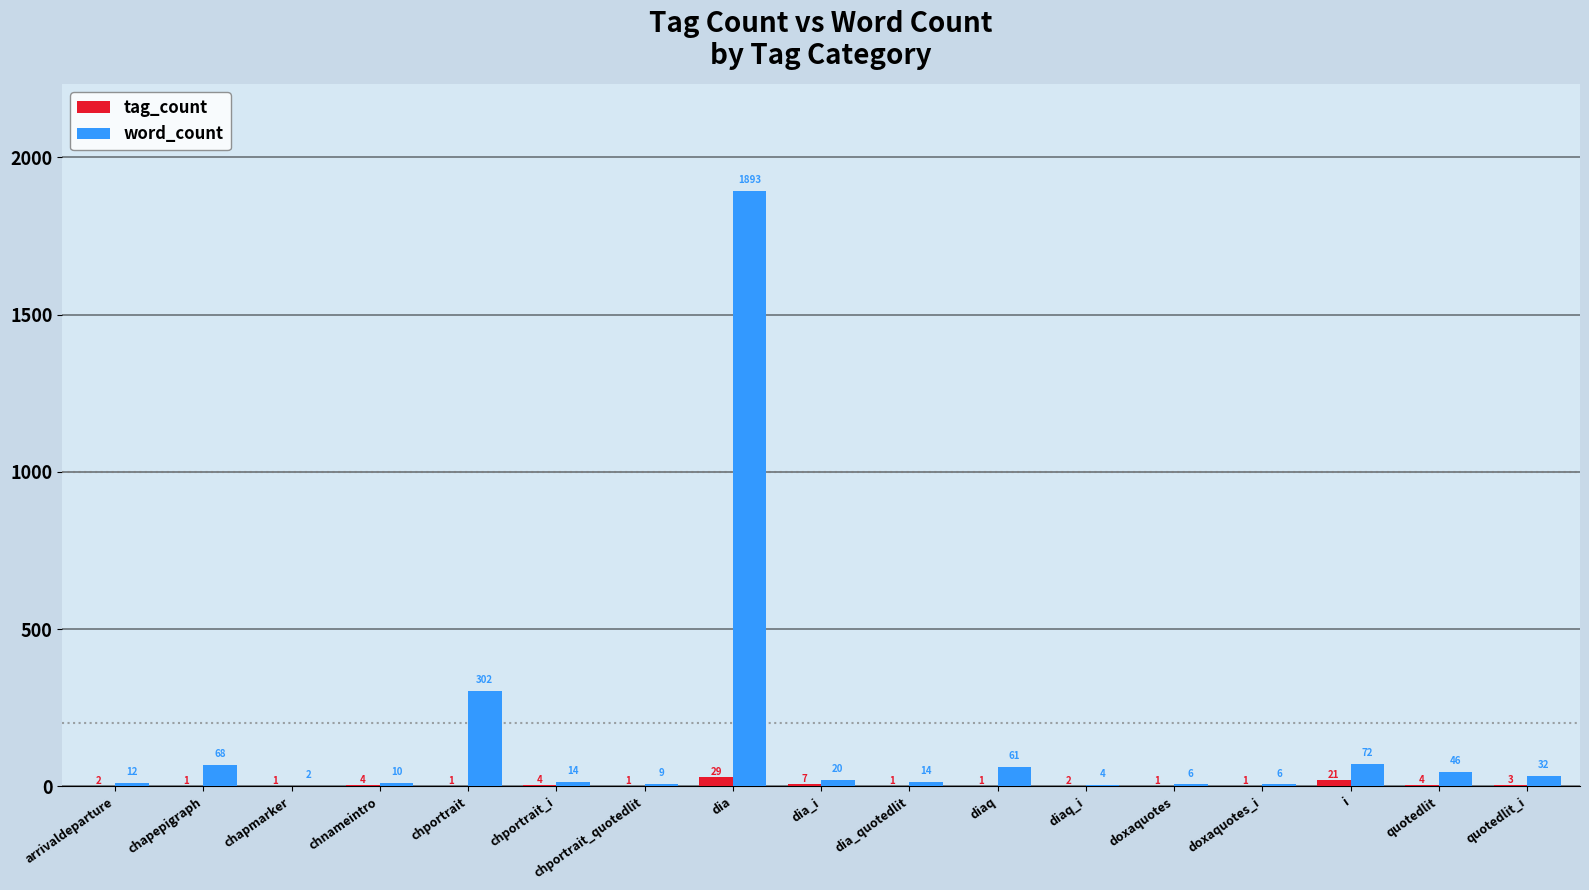

Count the number of categories in the chart.

17